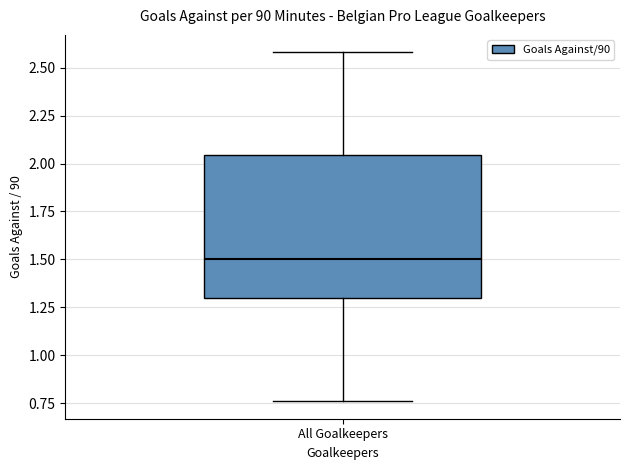

Transcribe this box plot: give where the median line is, the range the box spans, and where the two whiskers end, as read against the y-axis. The values are not printed on the chart, so give them approximately, as read against the axis.

median 1.50, box 1.30 to 2.05, whiskers 0.75 to 2.60